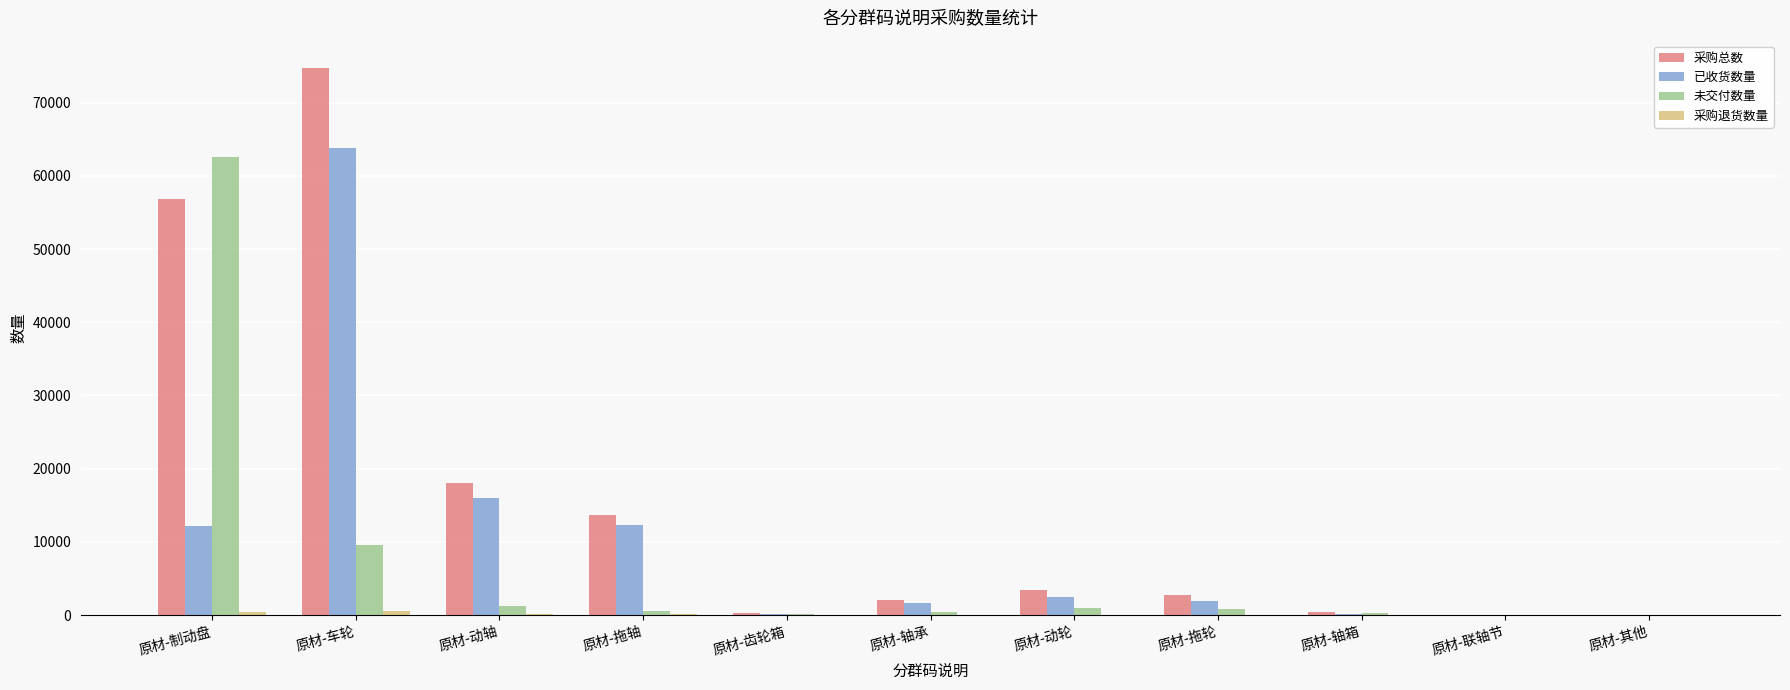

At which category is the sum across all series the highest?

原材-车轮